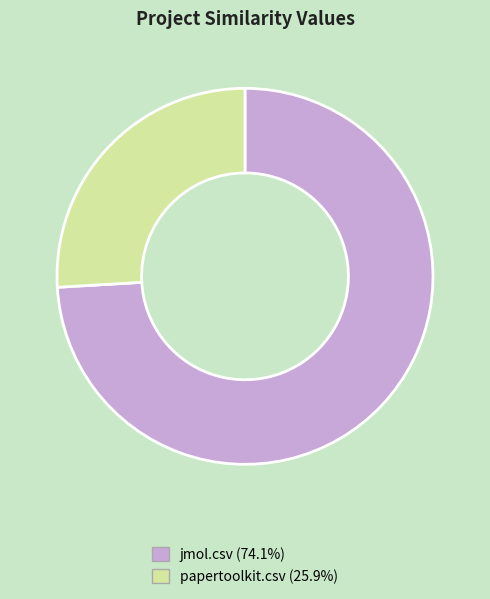

Is the sum of papertoolkit.csv (25.9%) and jmol.csv (74.1%) greater than half?

Yes